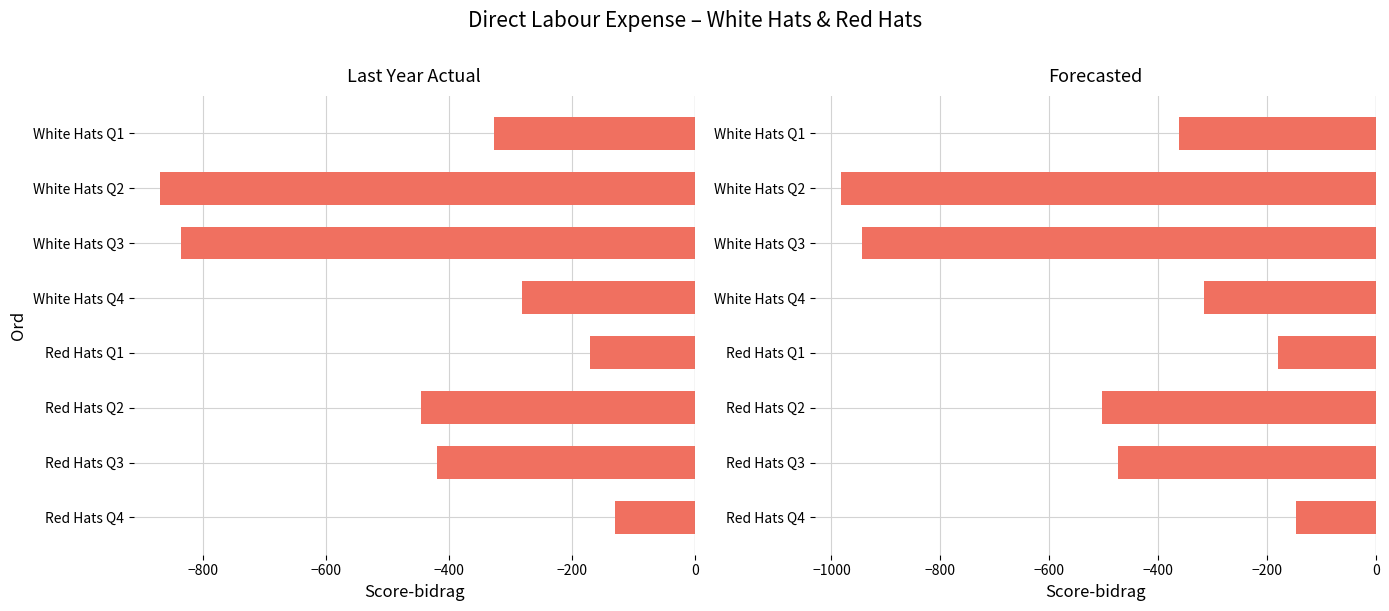

What are all the series names shown in the legend?

Last Year Actual, Forecasted